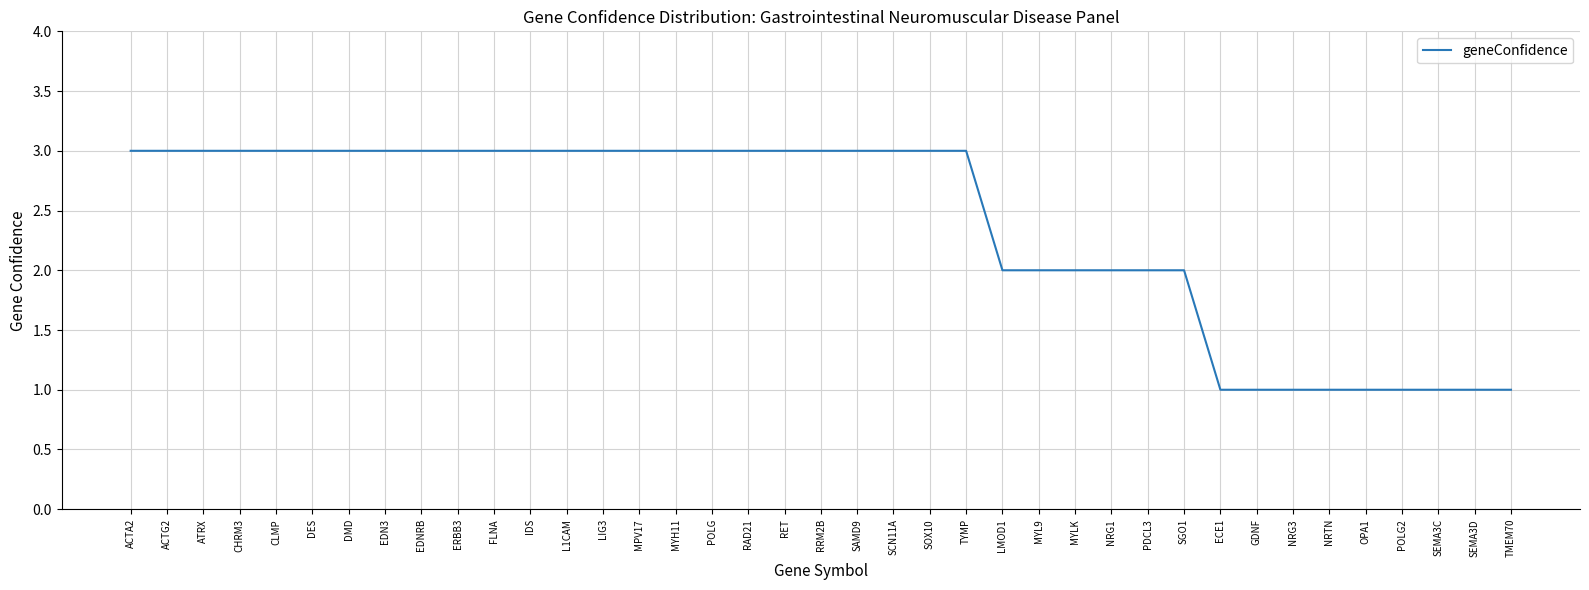

What is the maximum value shown in the chart?

3